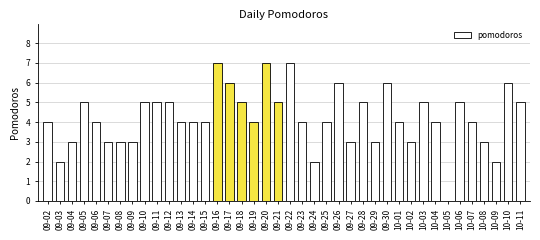

Is it true that the value at 09-17 is 9?

False